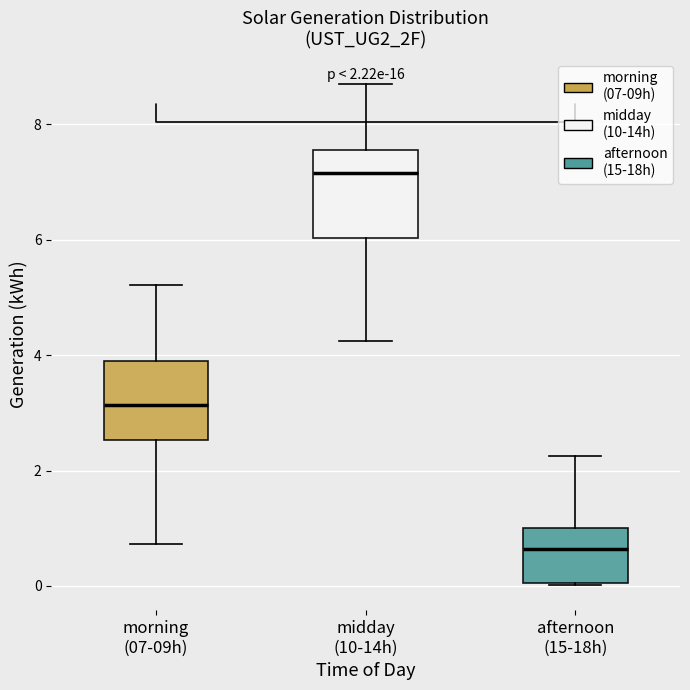

Which box has the highest median line?

midday (10-14h)